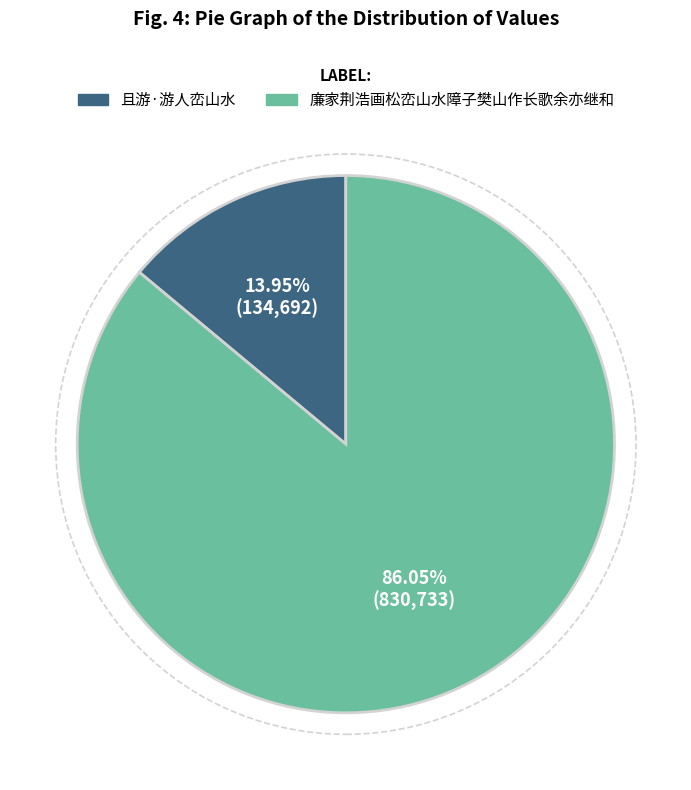

To the nearest percent, what is the combined percentage of 廉家荆浩画松峦山水障子樊山作长歌余亦继和 and 且游·游人峦山水?

100%